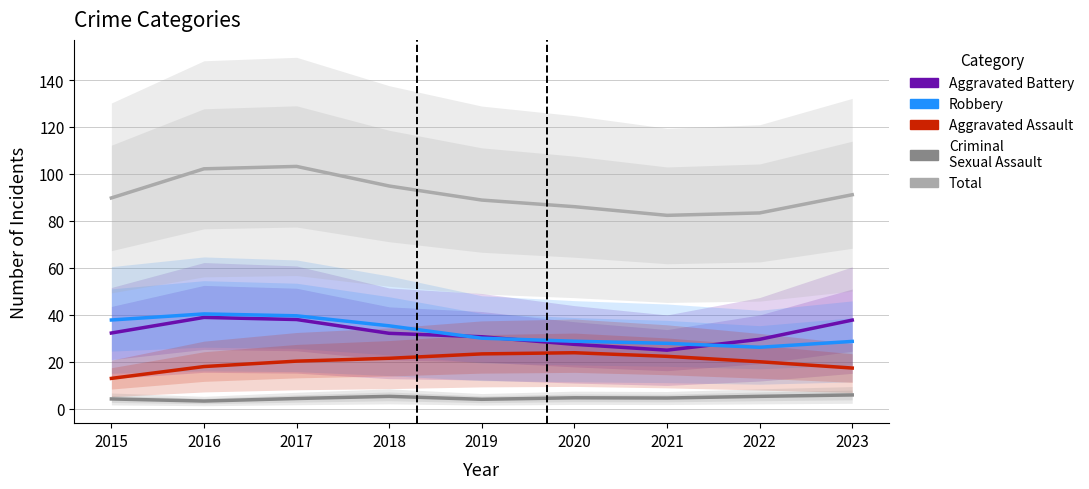

What is the total value across all series at 2022?

164.7